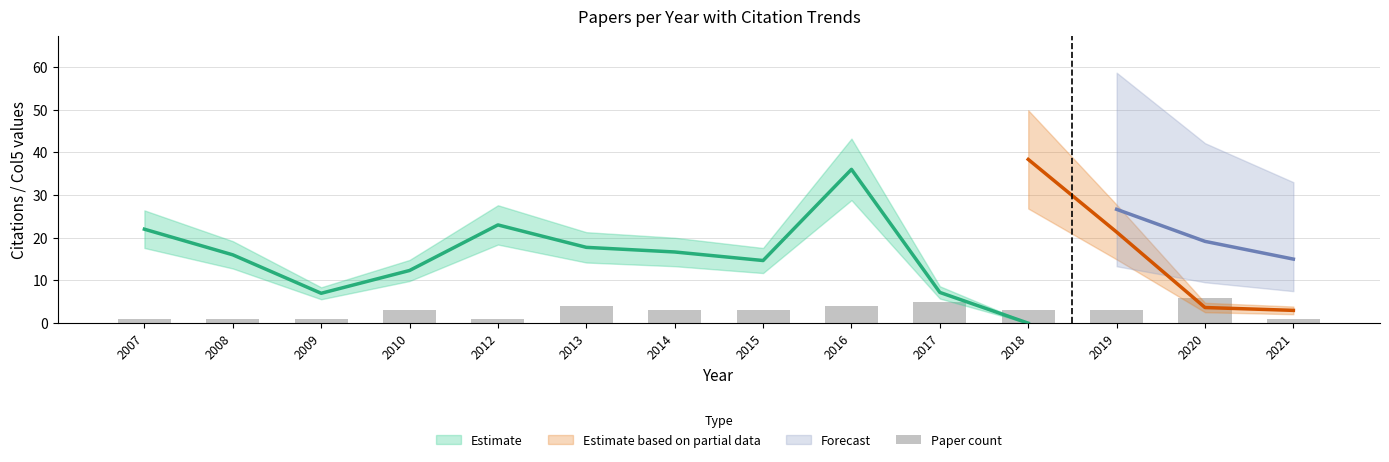

Where does the data first go above 3?

2013